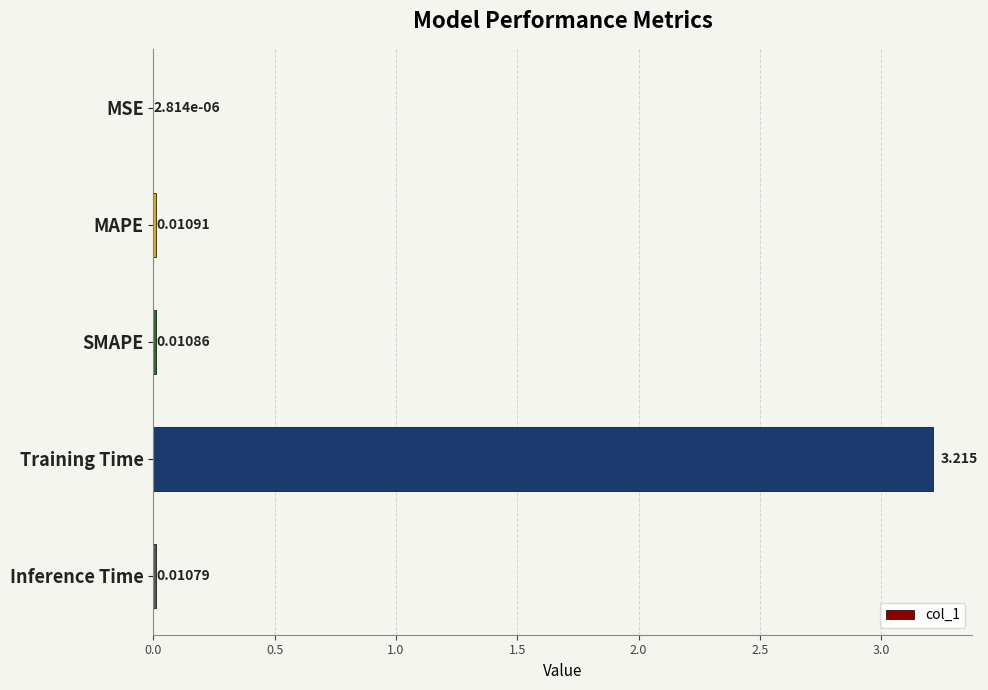

What is the sum of all values?

3.2